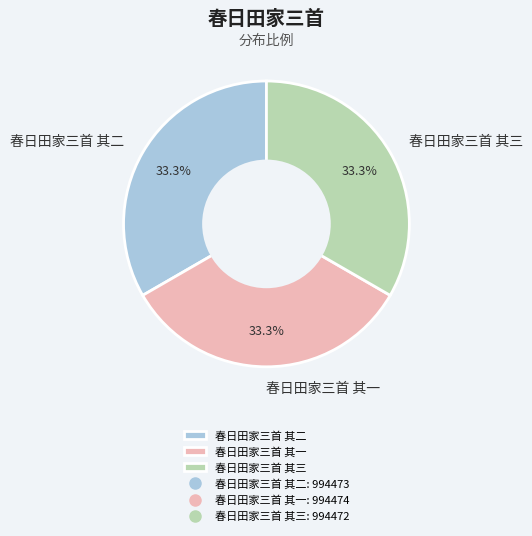

Is the sum of 春日田家三首 其三 and 春日田家三首 其一 greater than half?

Yes